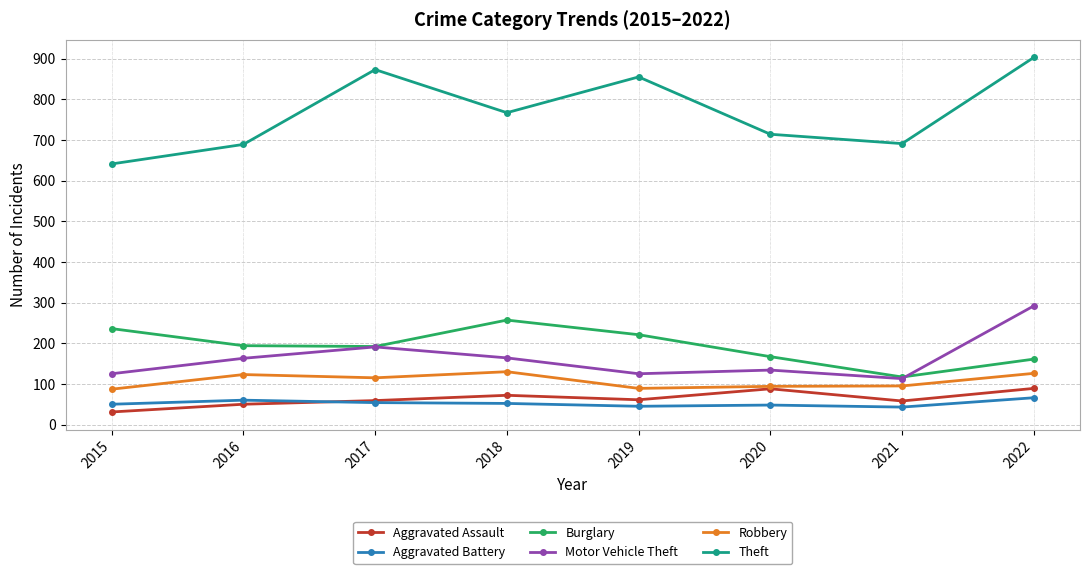

The Motor Vehicle Theft series shows 261 at 2018. True or false?

False